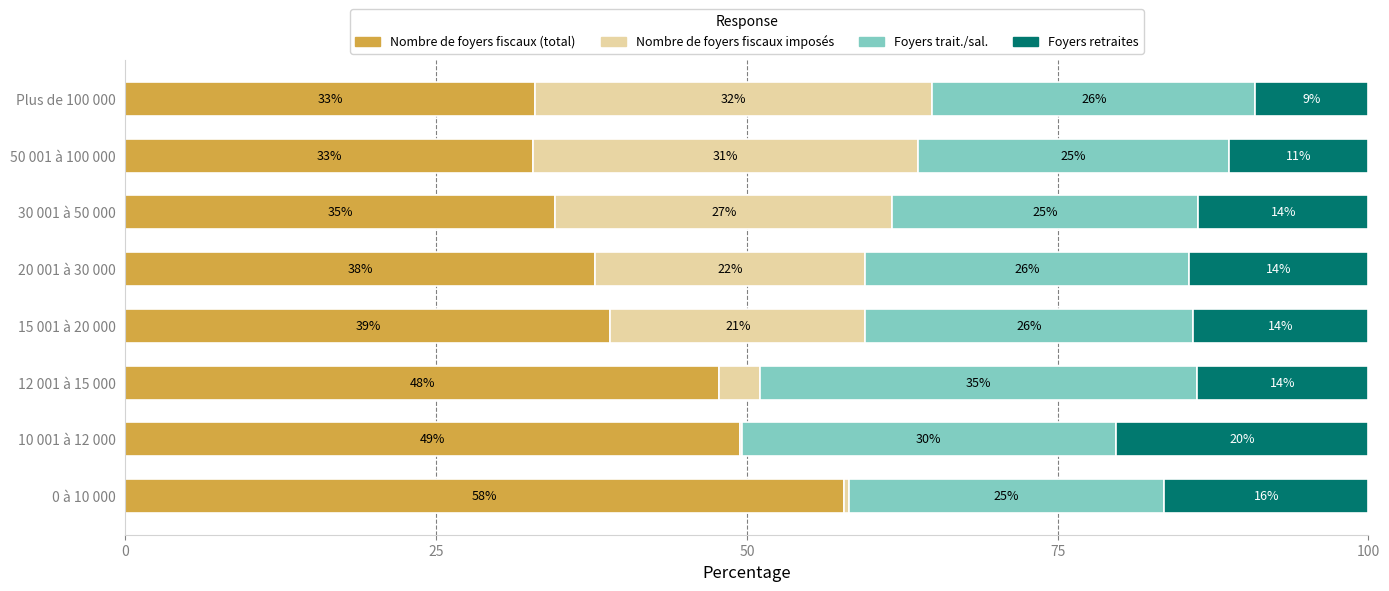

Which category has the highest value in the Nombre de foyers fiscaux (total) series?

0 à 10 000